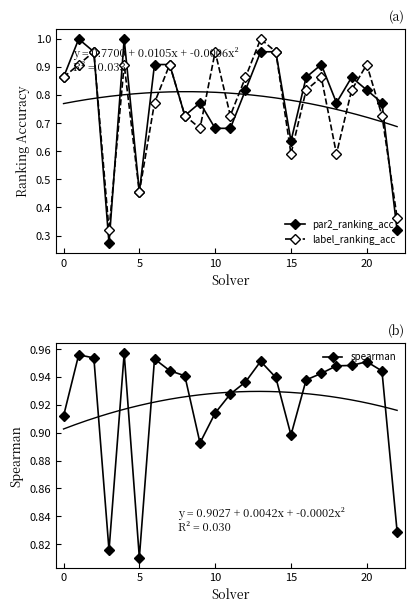

What is the total value across all series at 17?

2.7